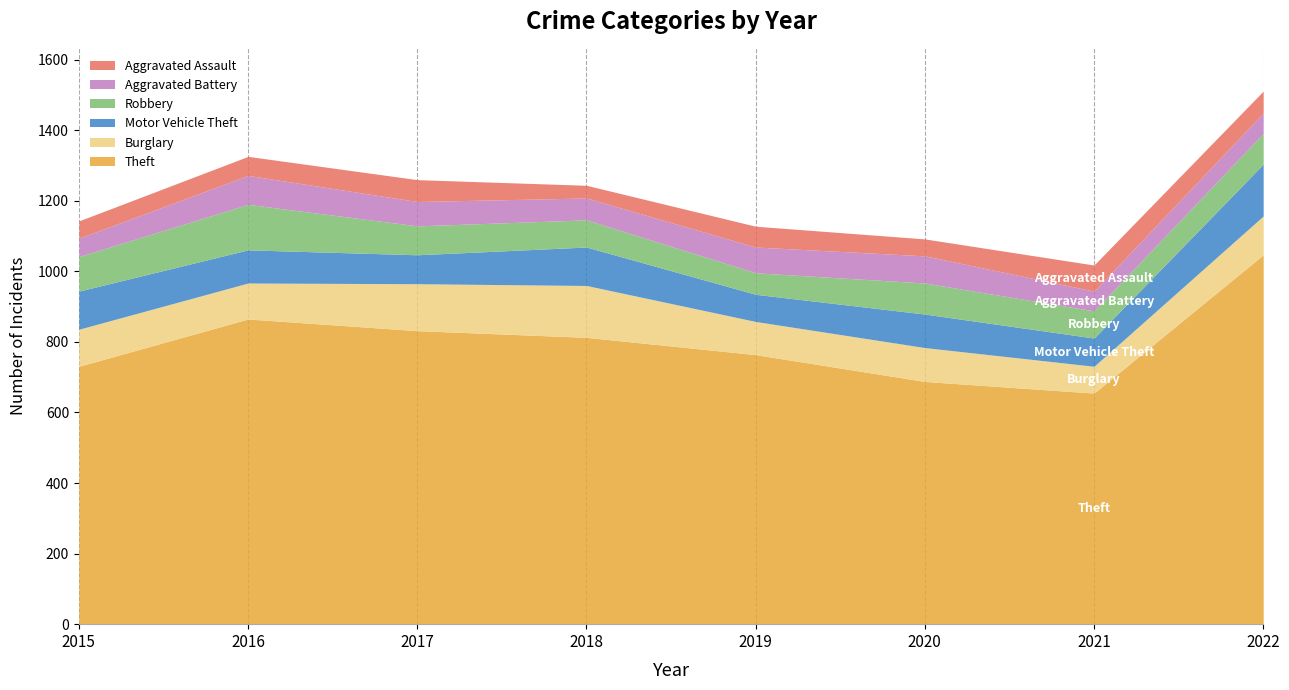

At which label does Motor Vehicle Theft reach its minimum?

2019